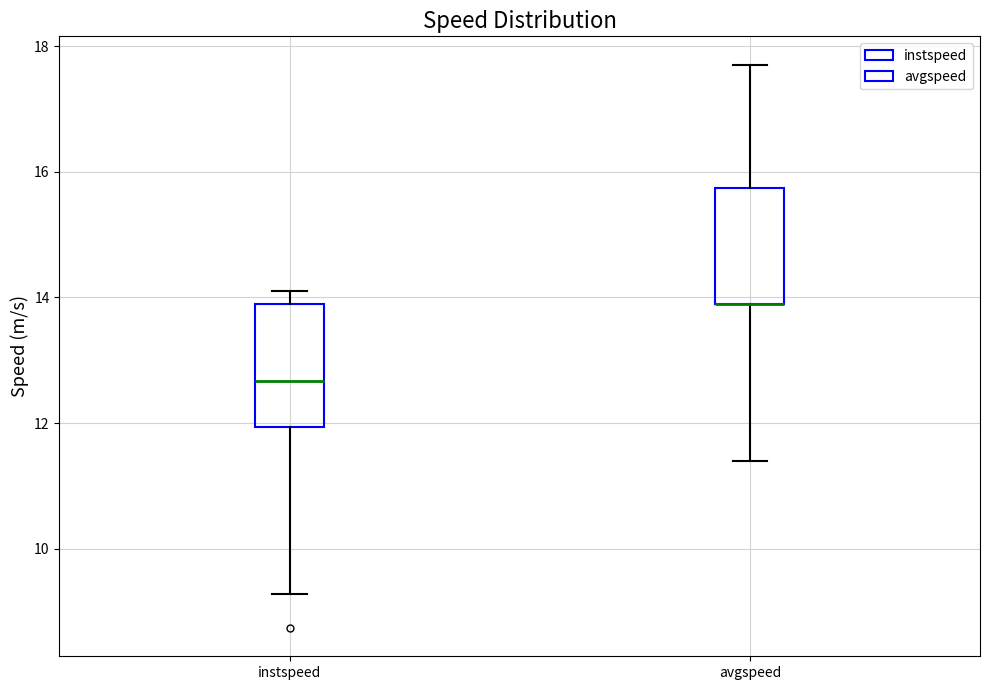

Reading left to right, read every box against the y-axis: the position of its median line, the range the box covers, and the ends of its whiskers. The values are not printed on the chart, so give them approximately, as read against the axis.

instspeed: median 12.6, box 12.0 to 13.8, whiskers 9.2 to 14.0
avgspeed: median 13.8 (drawn on the box's lower edge), box 13.8 to 15.8, whiskers 11.4 to 17.8